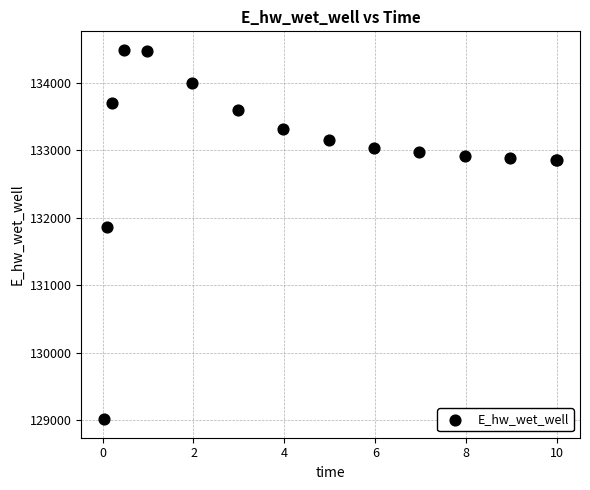

What Y value in the scatter plot is closest to 131751?

131870.1